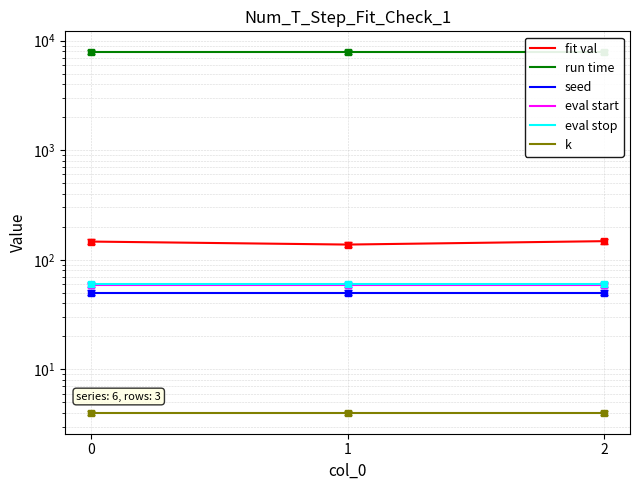

Between 0 and 1, which series saw the biggest shift?

fit val